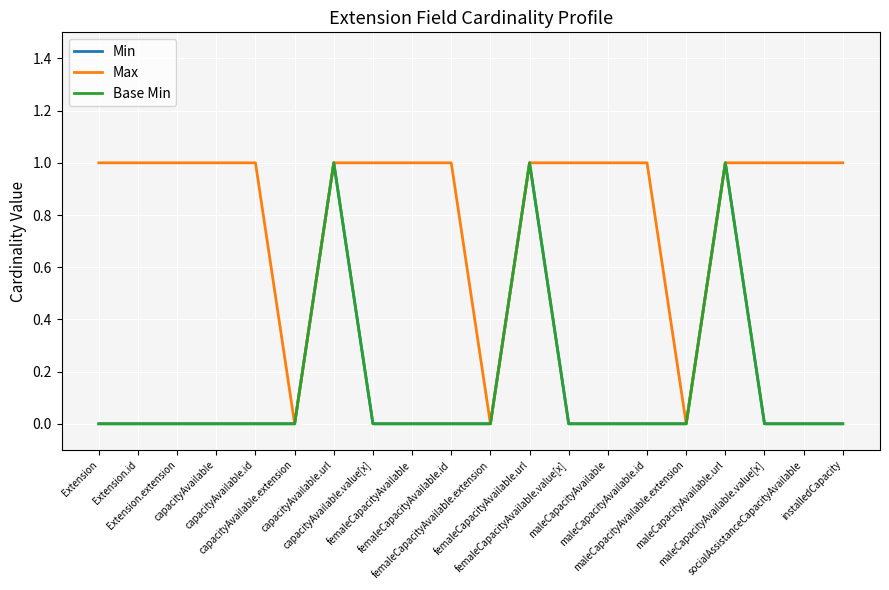

Which series has the largest total across all categories?

Max